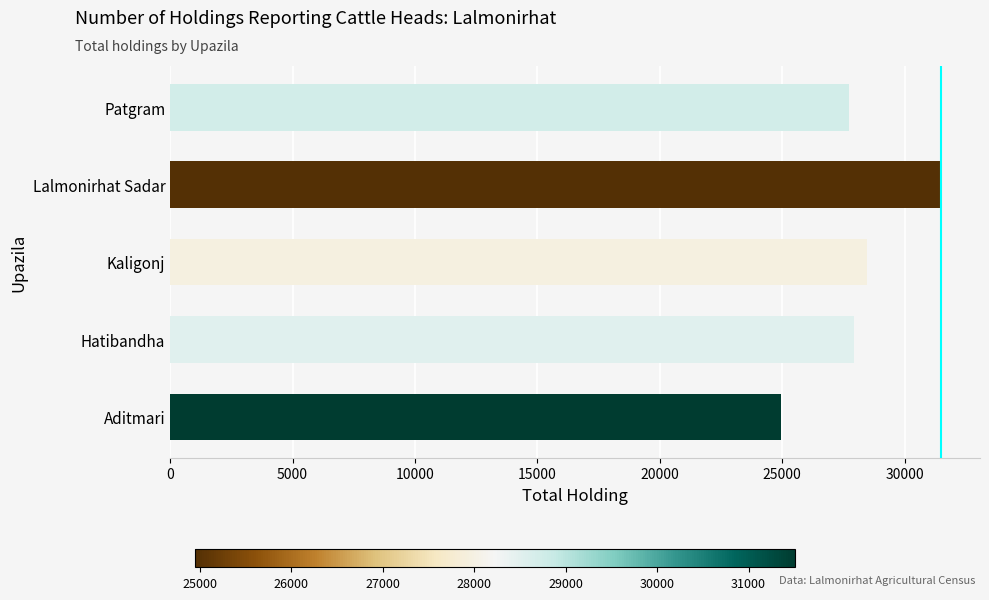

Which has a higher value, Aditmari or Kaligonj?

Kaligonj